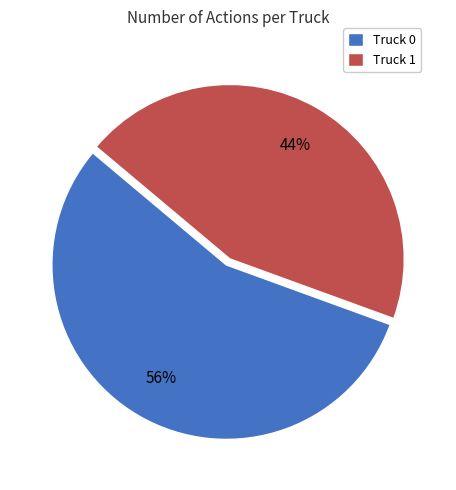

Is it true that Truck 1 is 44% of the pie?

True